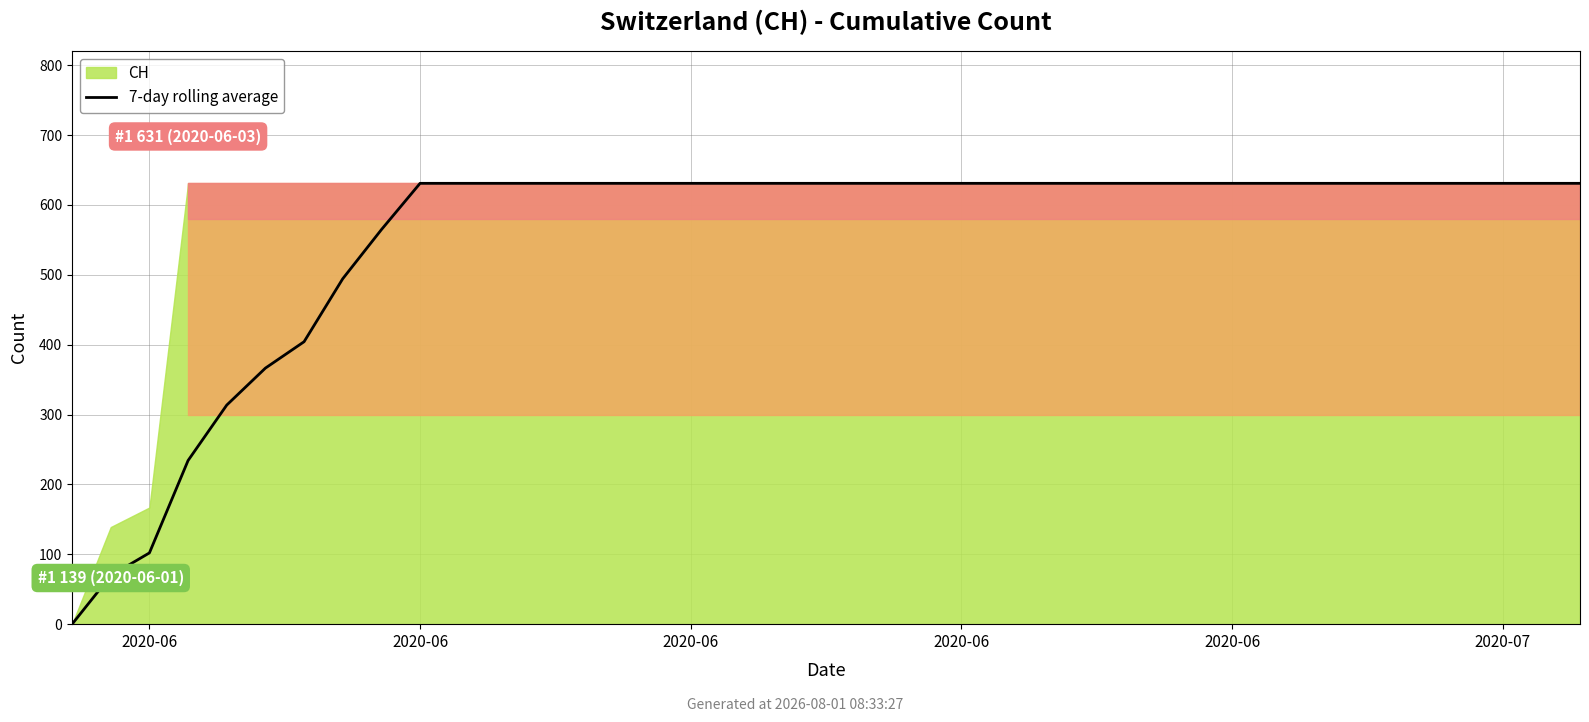

Does the chart display data point markers on the line(s)?

No